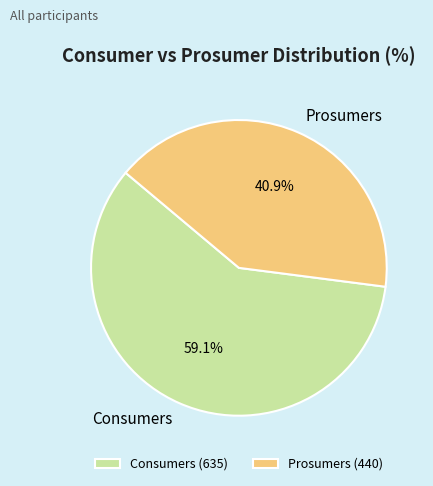

Approximately how many times larger is the value at Prosumers compared to Consumers?

0.7